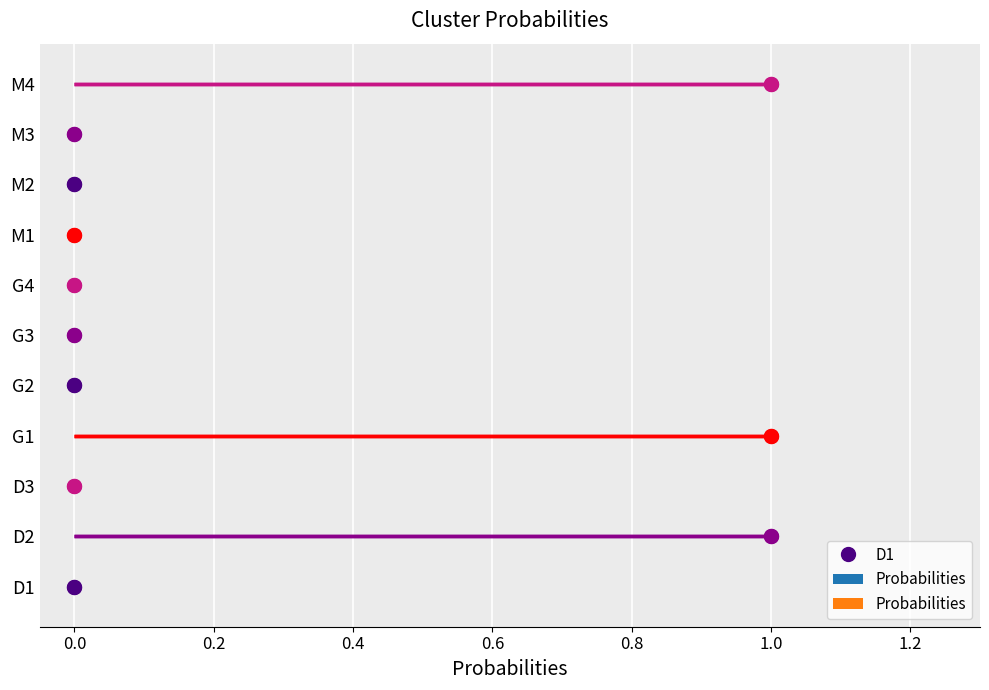

What is the sum of all values?

3